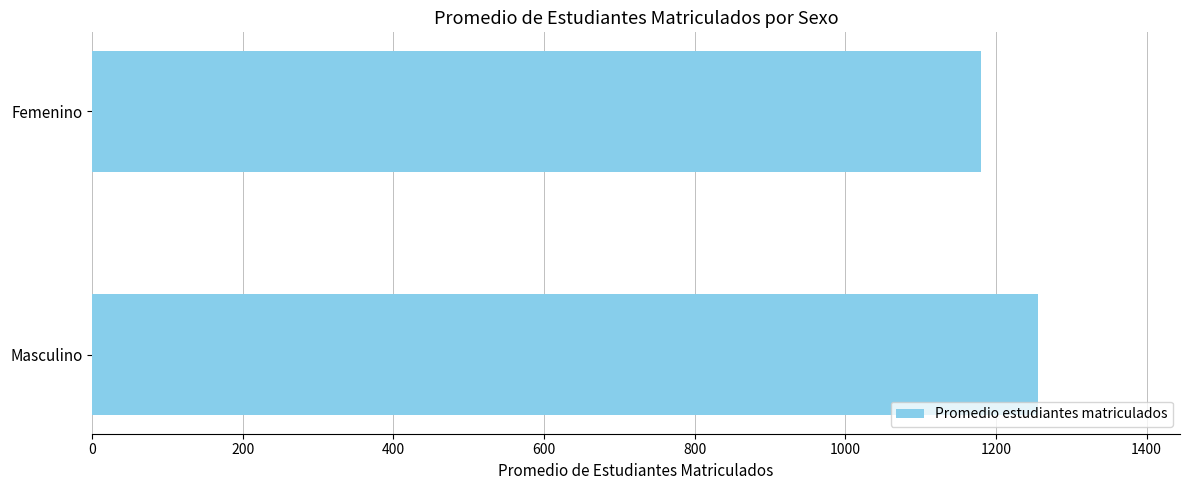

Rank the categories by value from lowest to highest.

Femenino, Masculino